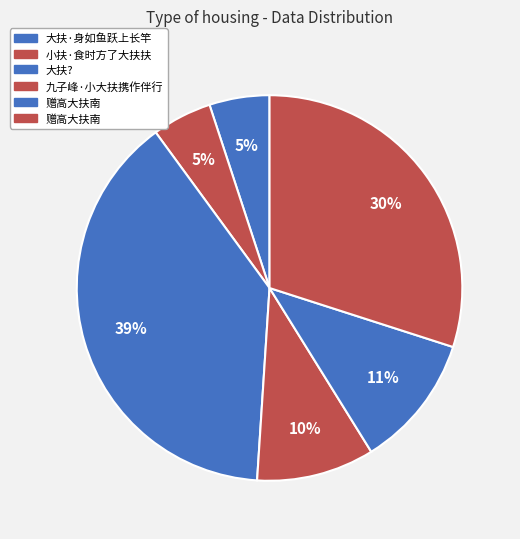

Count the number of slices in the pie.

6